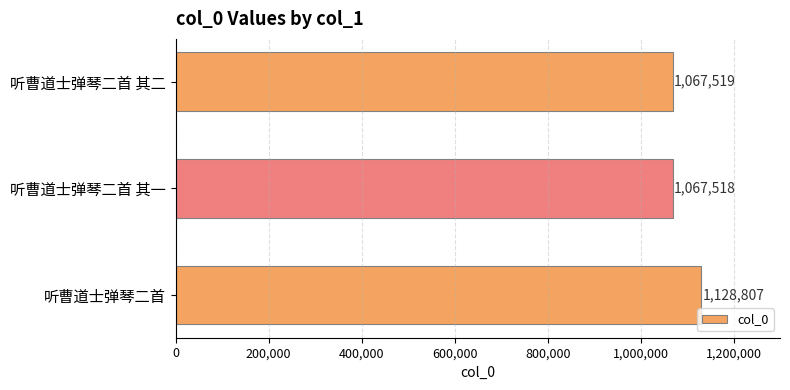

Reading bottom to top, what are all the values shown in this chart?

听曹道士弹琴二首=1128807	听曹道士弹琴二首 其一=1067518	听曹道士弹琴二首 其二=1067519